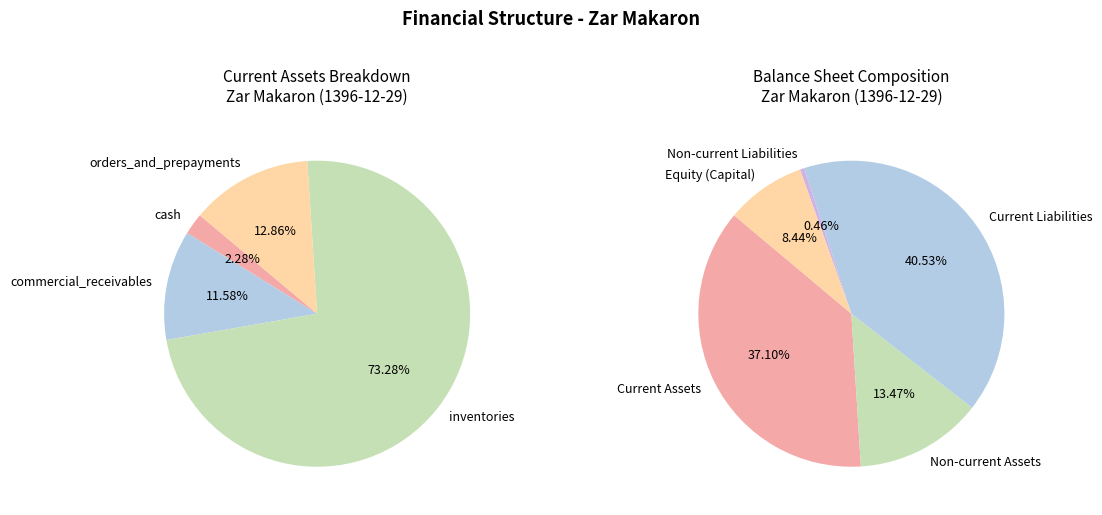

Which category has the biggest portion of the pie?

inventories